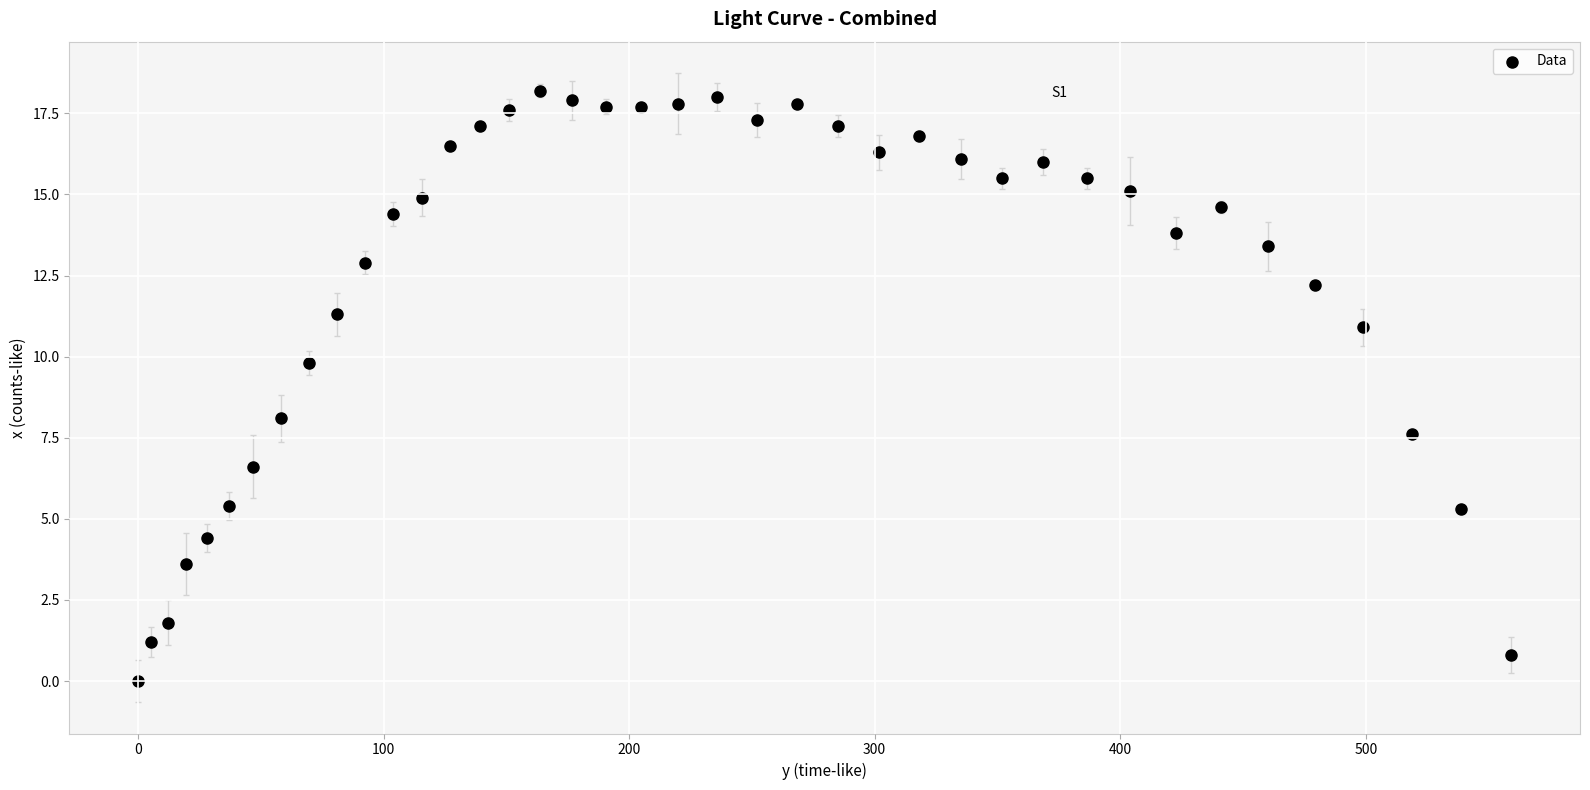

What is the range of Y values (max minus min)?

18.2